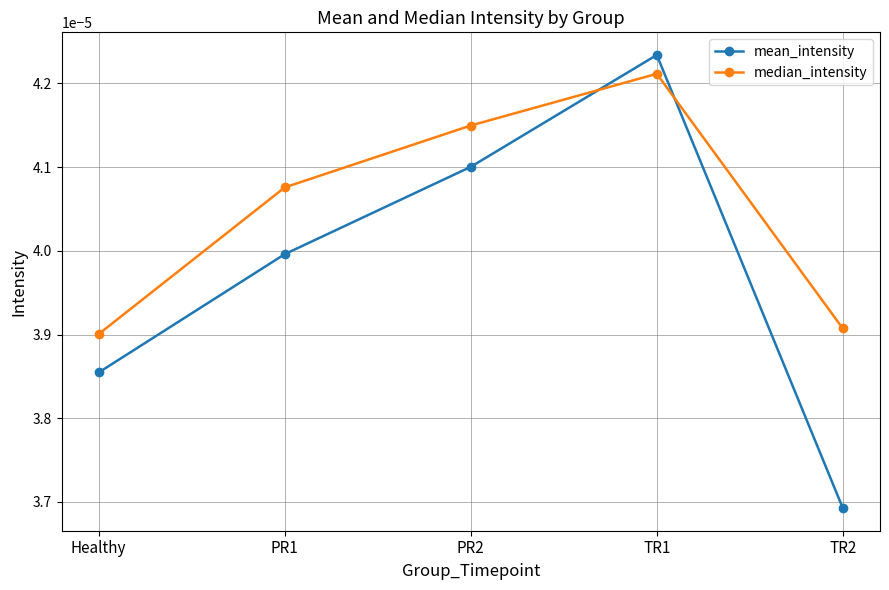

Which series has the widest spread of values?

mean_intensity